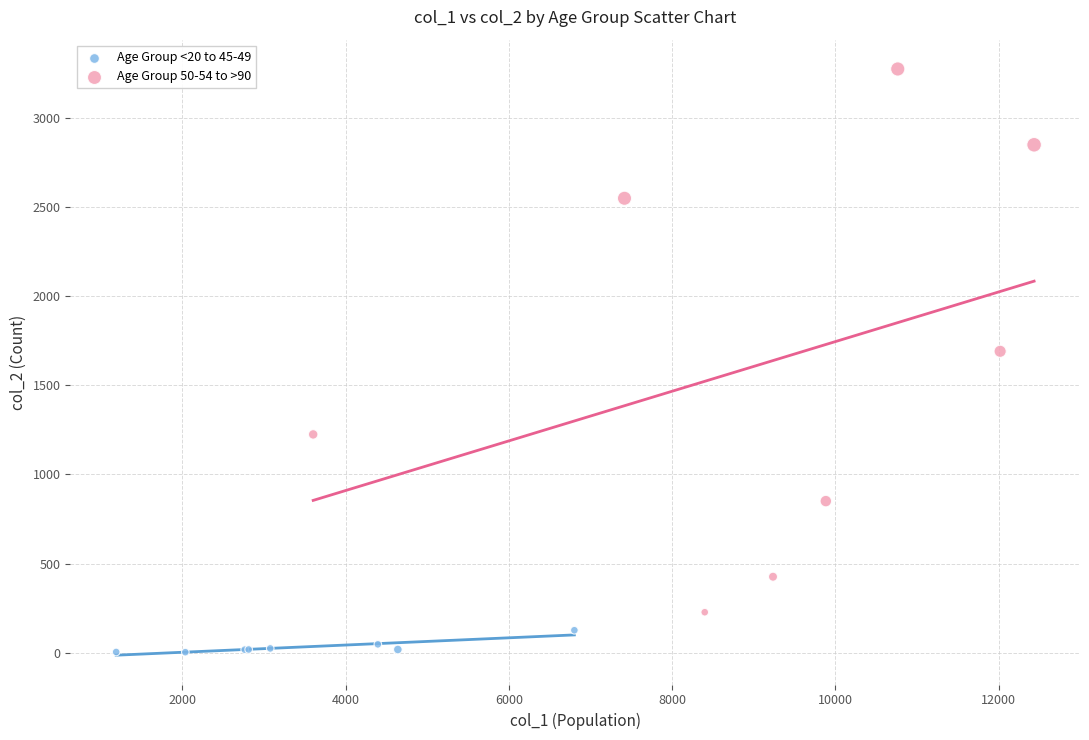

Which series reaches the minimum Y coordinate?

Age Group <20 to 45-49